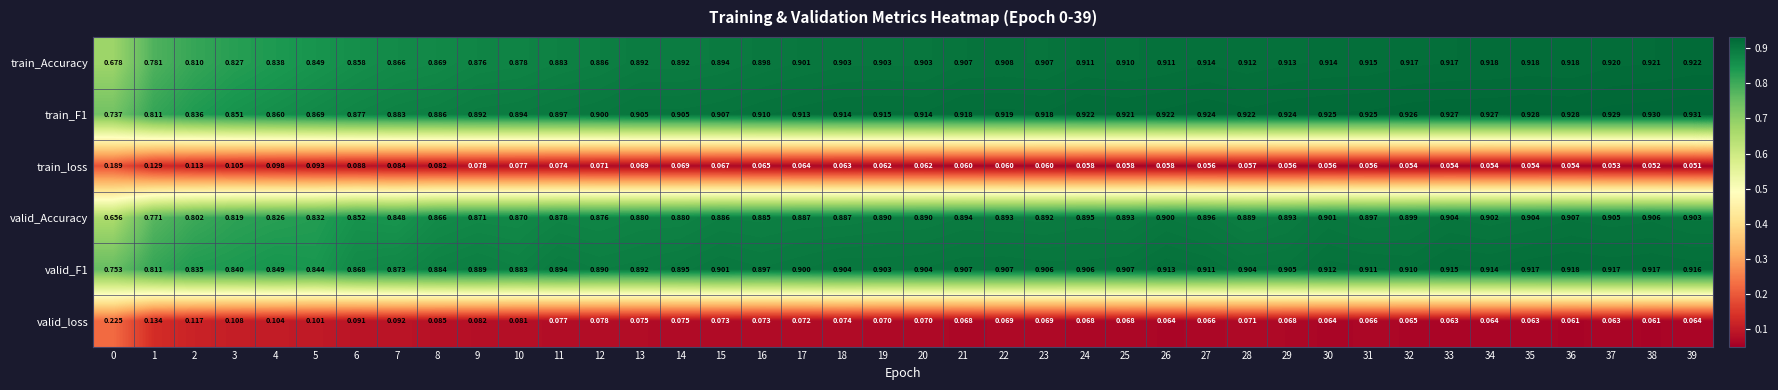

Which series changed the most between 12 and 27?

train_Accuracy